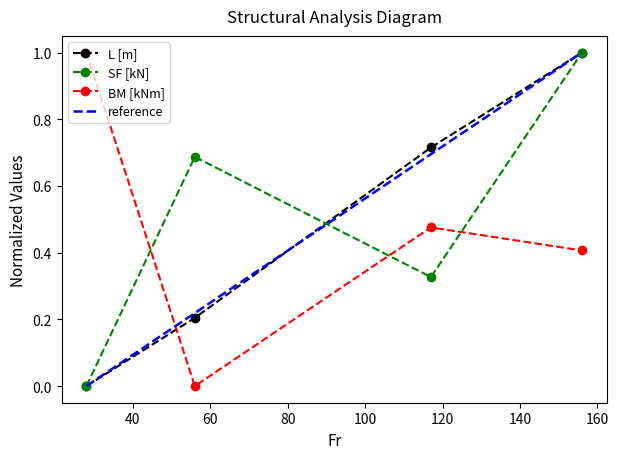

What is the difference between the maximum and minimum values in the SF [kN] series?

1.0